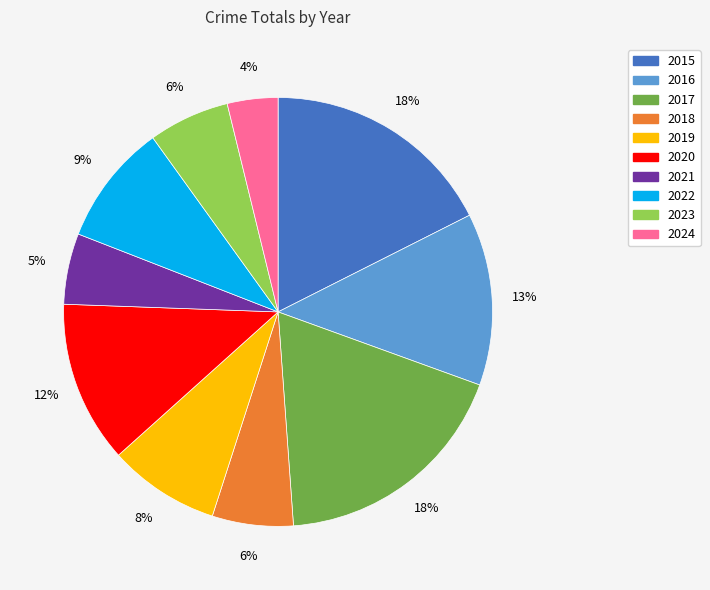

Combined, do 2018 and 2016 account for over 50%?

No